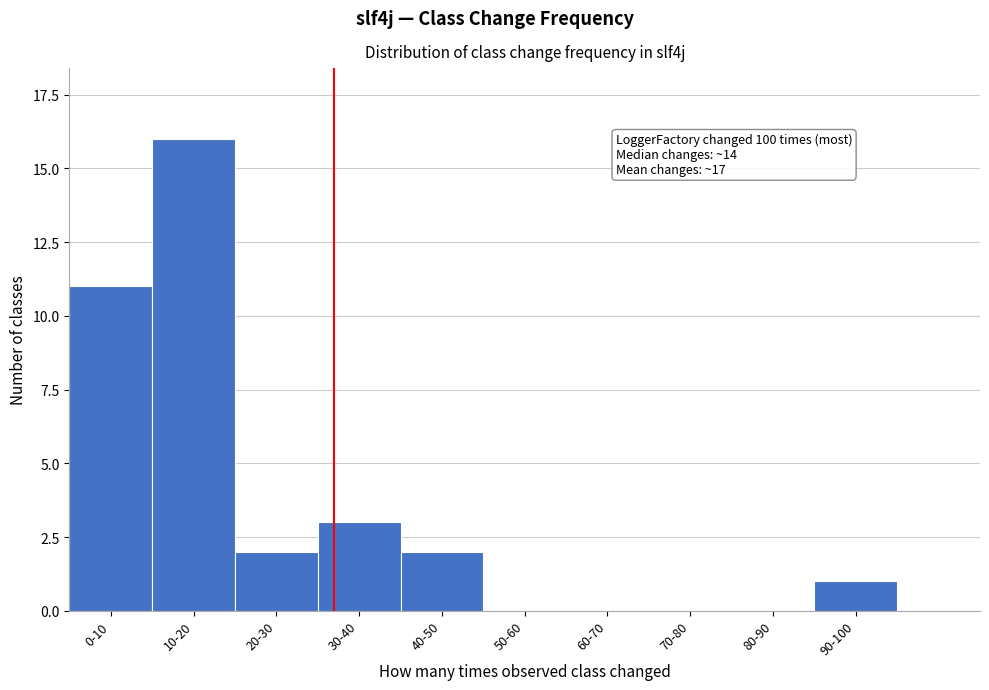

Reading left to right, extract all data points from this chart.

0-10=11	10-20=16	20-30=2	30-40=3	40-50=2	50-60=0	60-70=0	70-80=0	80-90=0	90-100=1